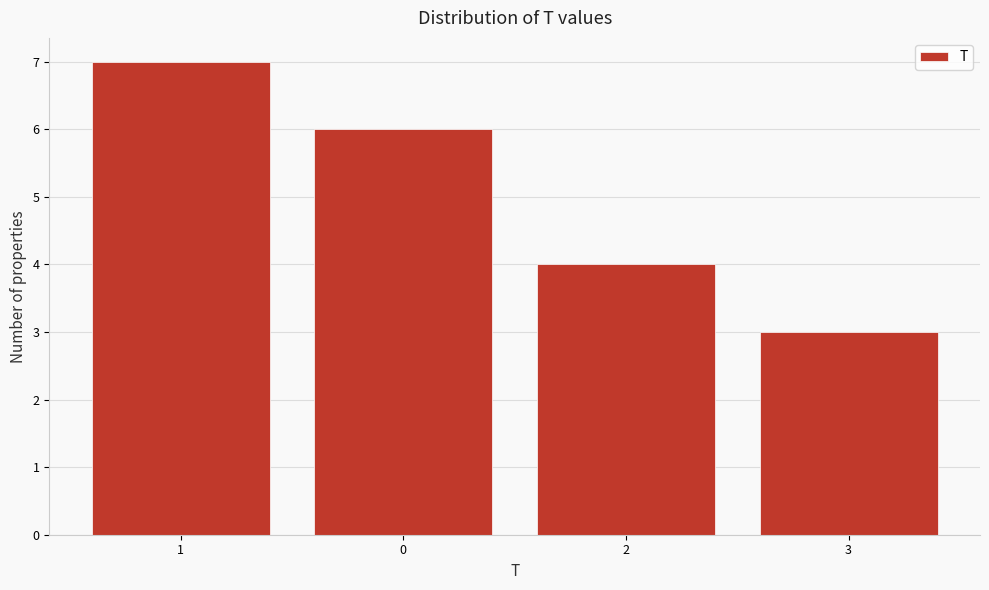

Reading left to right, list all the values displayed in this chart.

7	6	4	3